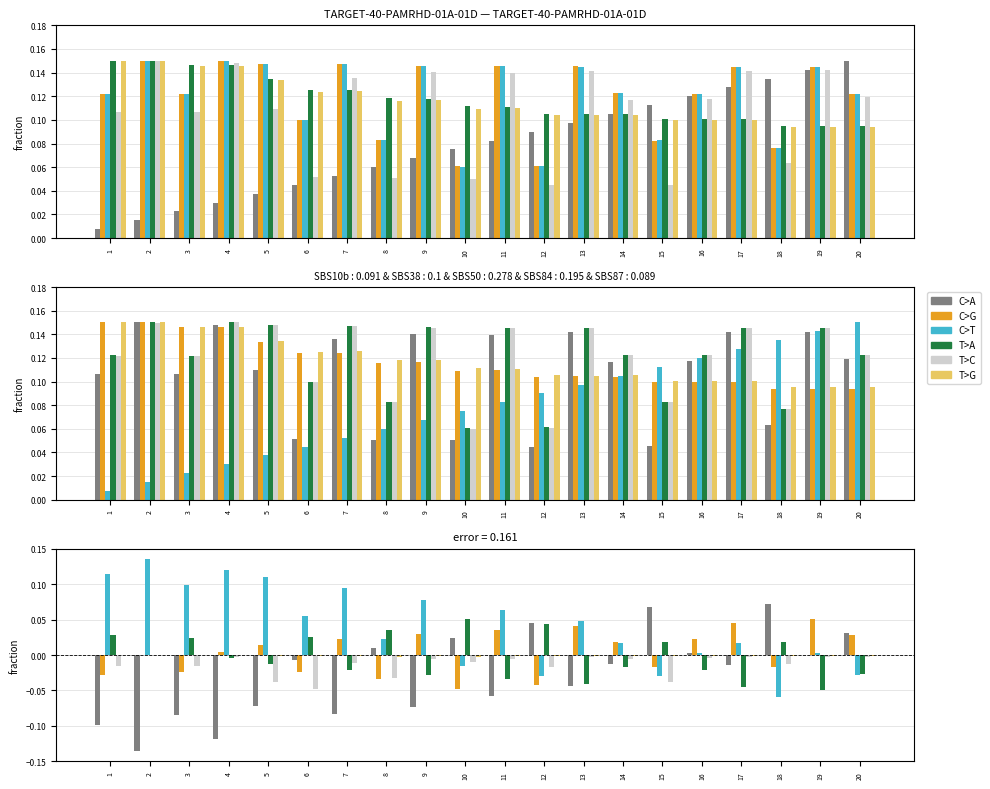

Reading left to right, what are all the values shown in this chart?

C>A: 1=-0.1	2=-0.1	3=-0.1	4=-0.1	5=-0.1	6=-0.0	7=-0.1	8=0.0	9=-0.1	10=0.0	11=-0.1	12=0.0	13=-0.0	14=-0.0	15=0.1	16=0.0	17=-0.0	18=0.1	19=0.0	20=0.0
C>G: 1=-0.0	2=0.0	3=-0.0	4=0.0	5=0.0	6=-0.0	7=0.0	8=-0.0	9=0.0	10=-0.0	11=0.0	12=-0.0	13=0.0	14=0.0	15=-0.0	16=0.0	17=0.0	18=-0.0	19=0.1	20=0.0
C>T: 1=0.1	2=0.1	3=0.1	4=0.1	5=0.1	6=0.1	7=0.1	8=0.0	9=0.1	10=-0.0	11=0.1	12=-0.0	13=0.0	14=0.0	15=-0.0	16=0.0	17=0.0	18=-0.1	19=0.0	20=-0.0
T>A: 1=0.0	2=0.0	3=0.0	4=-0.0	5=-0.0	6=0.0	7=-0.0	8=0.0	9=-0.0	10=0.1	11=-0.0	12=0.0	13=-0.0	14=-0.0	15=0.0	16=-0.0	17=-0.0	18=0.0	19=-0.0	20=-0.0
T>C: 1=-0.0	2=0.0	3=-0.0	4=-0.0	5=-0.0	6=-0.0	7=-0.0	8=-0.0	9=-0.0	10=-0.0	11=-0.0	12=-0.0	13=-0.0	14=-0.0	15=-0.0	16=-0.0	17=-0.0	18=-0.0	19=-0.0	20=-0.0
T>G: 1=0.0	2=0.0	3=-0.0	4=-0.0	5=-0.0	6=-0.0	7=-0.0	8=-0.0	9=-0.0	10=-0.0	11=-0.0	12=-0.0	13=-0.0	14=-0.0	15=-0.0	16=-0.0	17=-0.0	18=-0.0	19=-0.0	20=-0.0